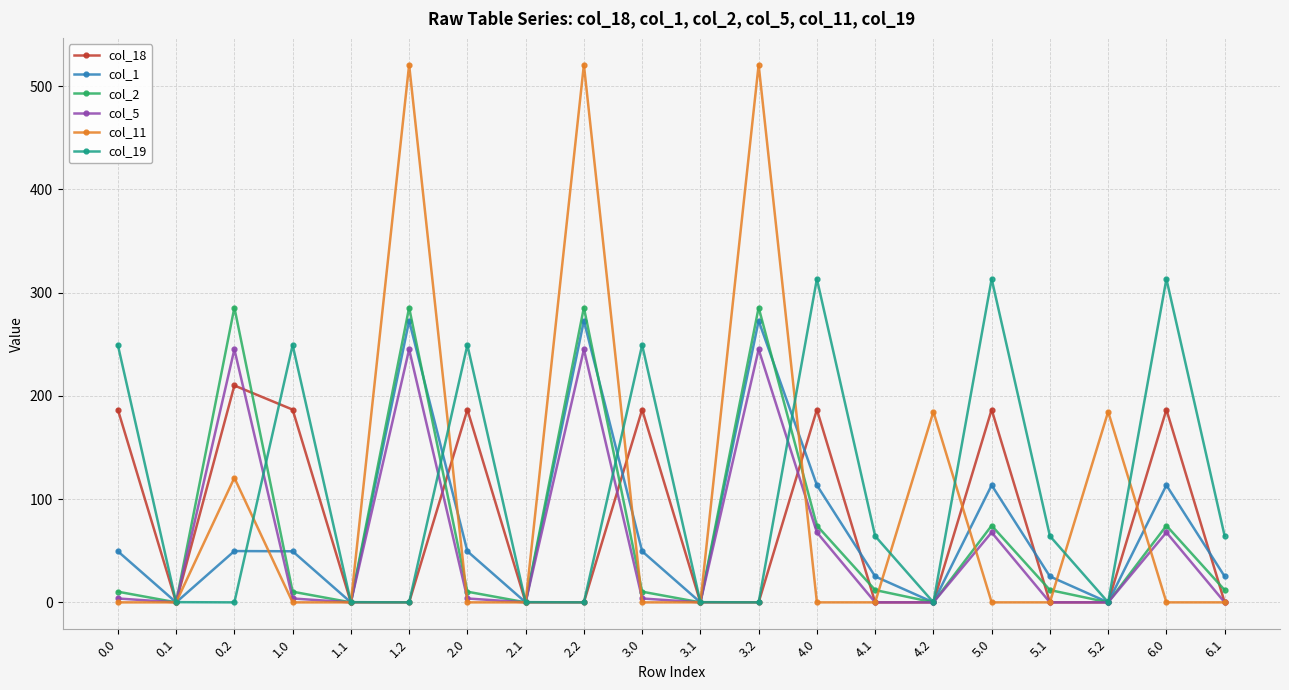

At how many categories does at least one series exceed 237?

11